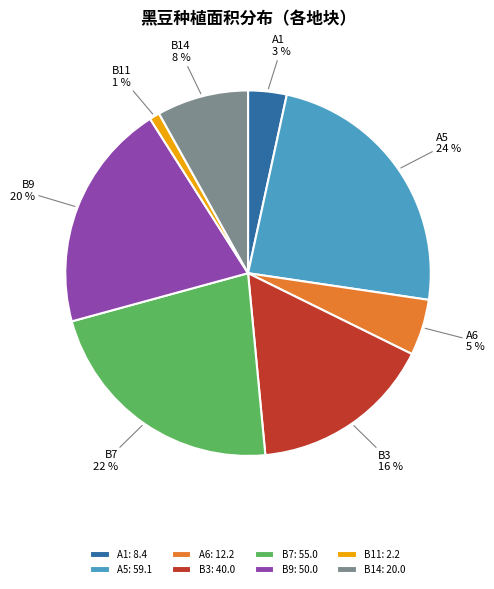

Between B14 and A1, which is larger?

B14